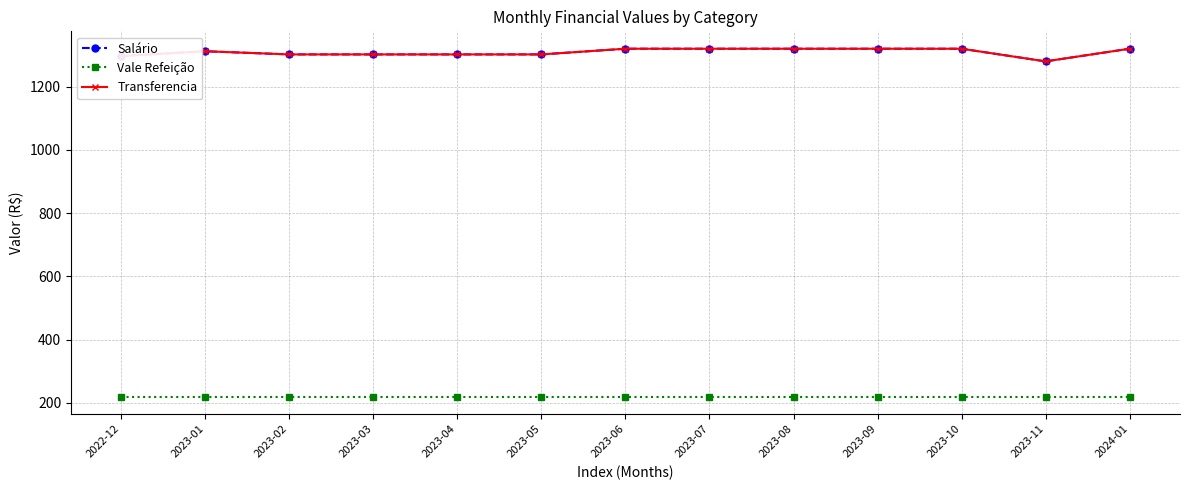

Which label corresponds to the smallest value in the chart?

2022-12